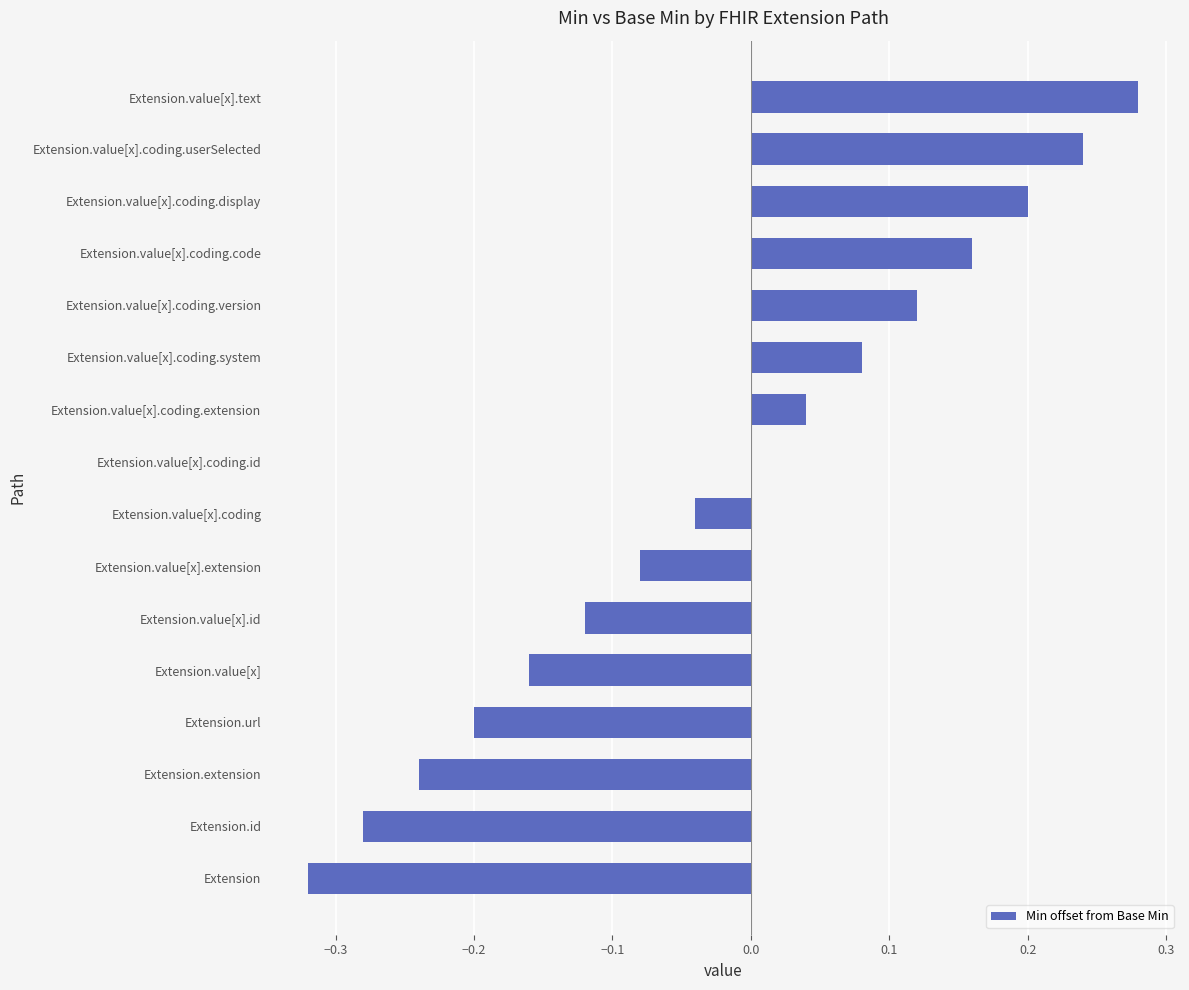

True or false: the data shows -0.1 at Extension.value[x].

False